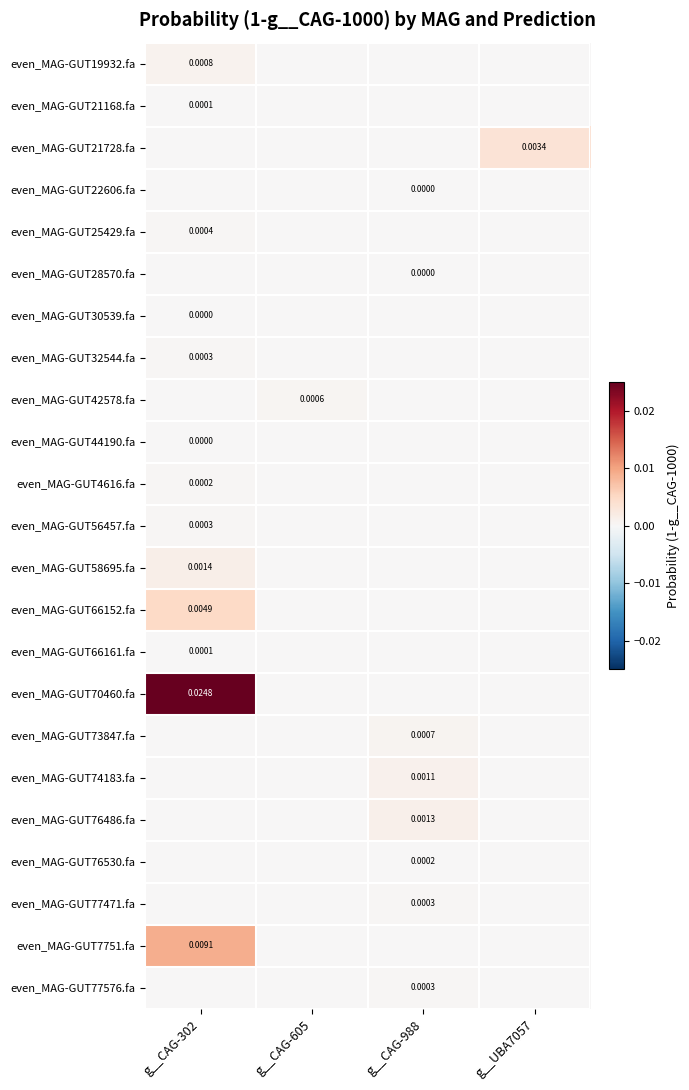

The value of even_MAG-GUT66161.fa at g__CAG-605 is 0.0. True or false?

True